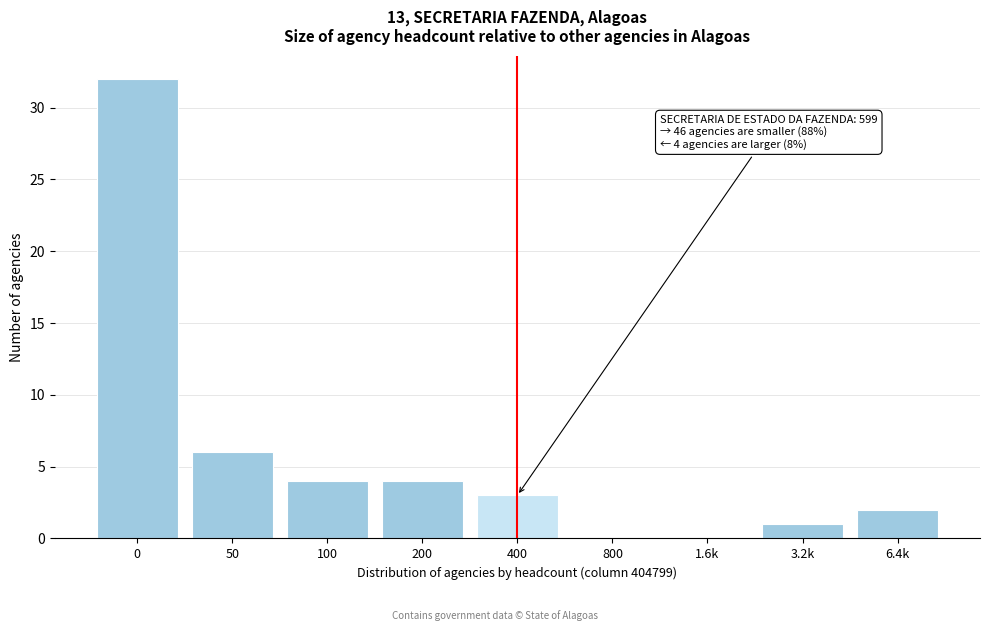

Reading right to left, what are all the values shown in this chart?

6.4k=2	3.2k=1	1.6k=0	800=0	400=3	200=4	100=4	50=6	0=32